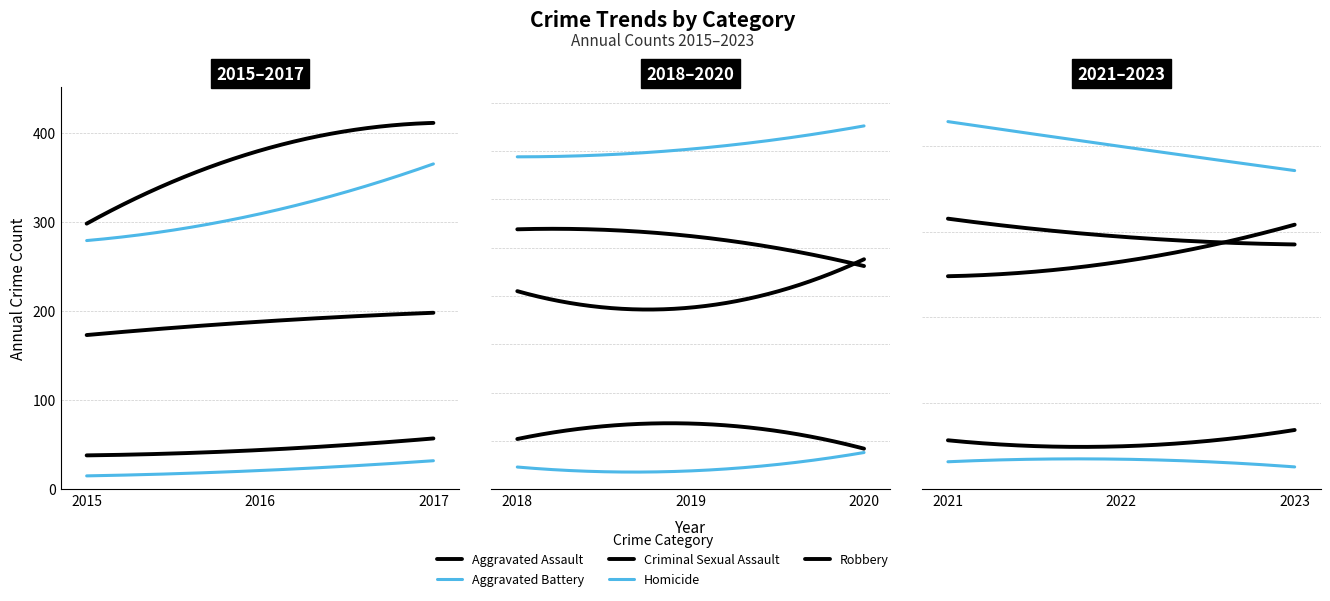

Between 2016 and 2022, which series saw the biggest shift?

Robbery